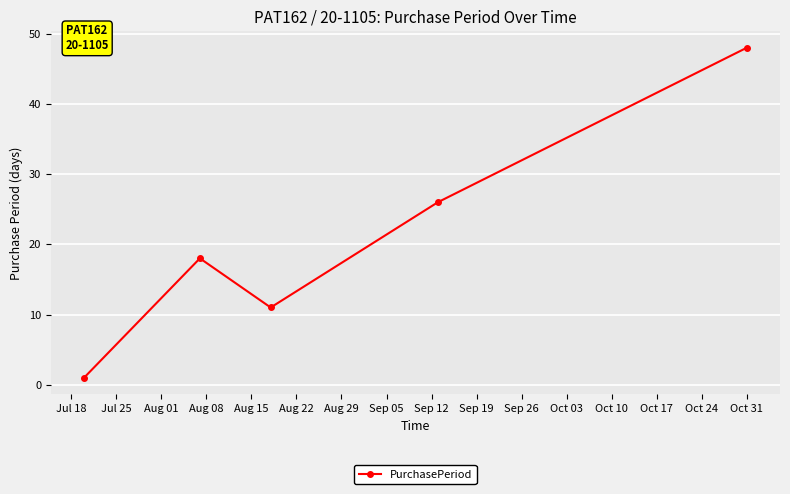

What is the value of the 3rd point from the left?

11